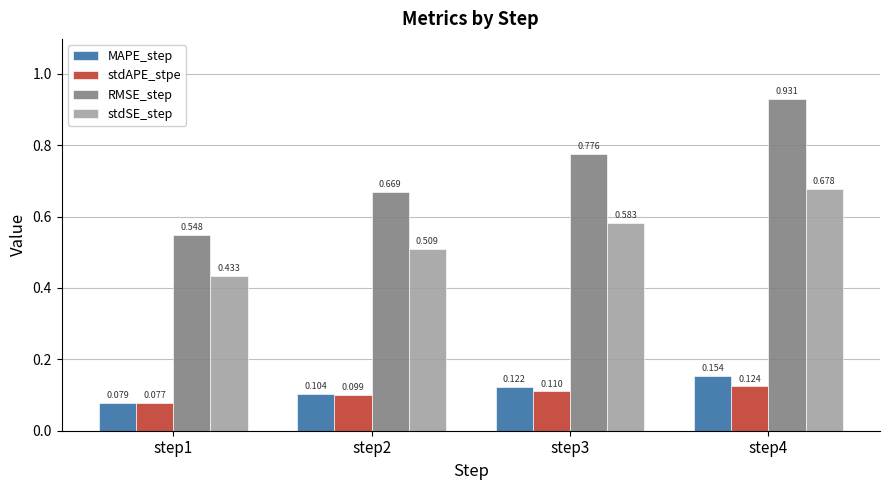

Which series has the largest range (max minus min)?

RMSE_step